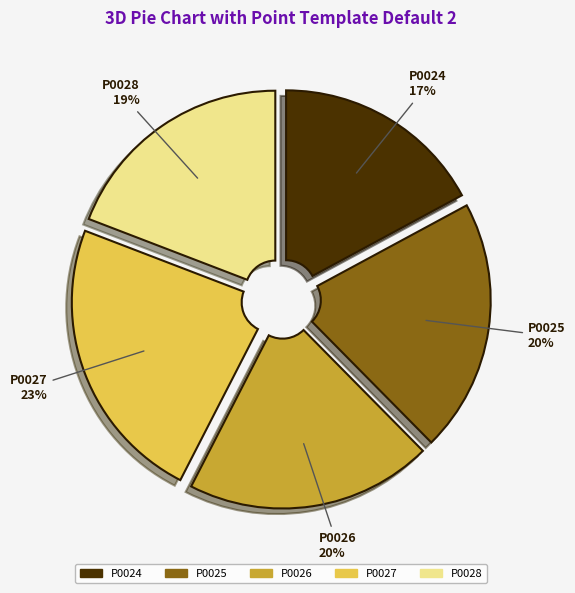

To the nearest percent, what is the difference between the P0027 and P0025 slice percentages?

3%